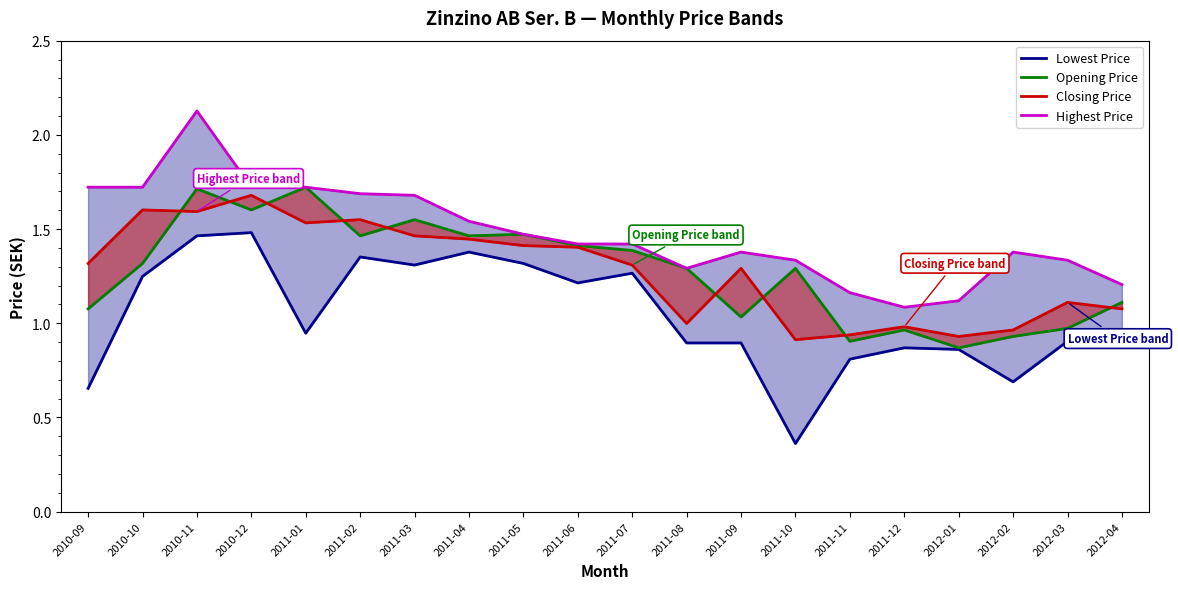

True or false: Closing Price and Lowest Price cross at least once.

False